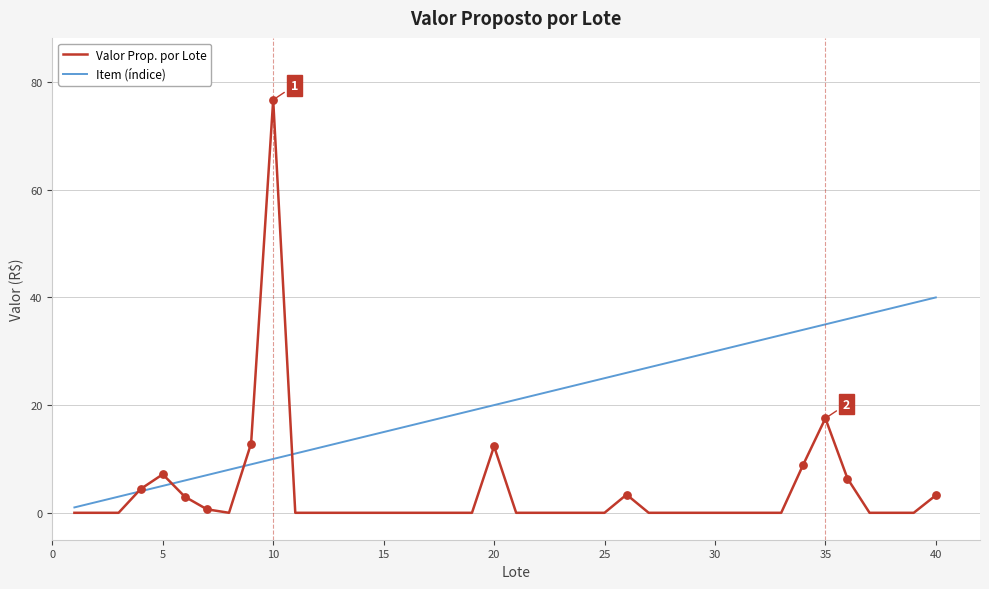

What are all the series names shown in the legend?

Valor Prop. por Lote, Item (índice)